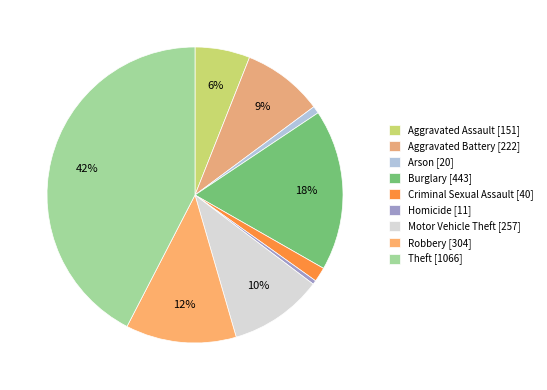

Is there any slice that represents more than half of the pie?

No